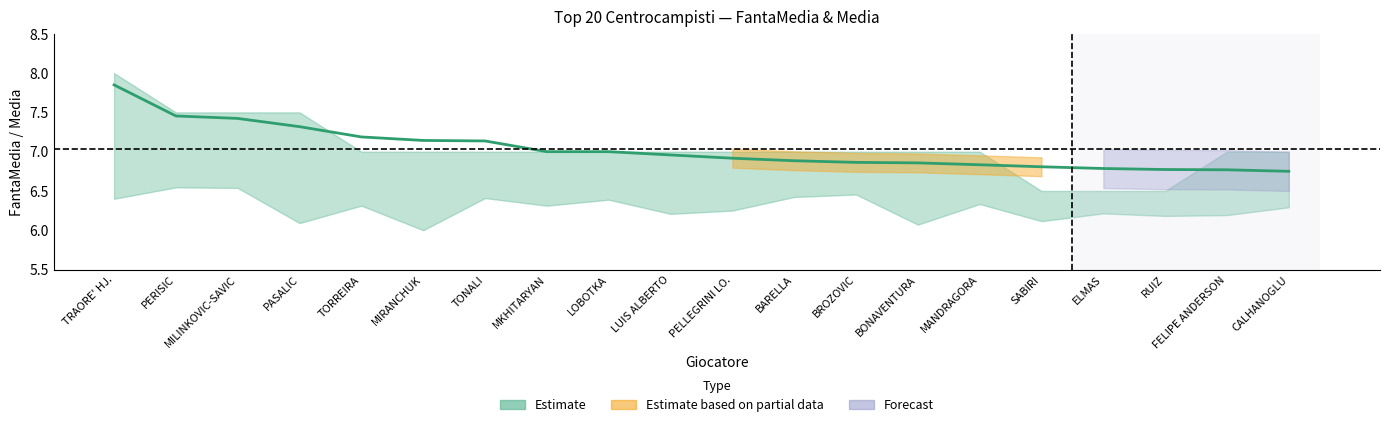

What is the greatest value displayed?

7.8